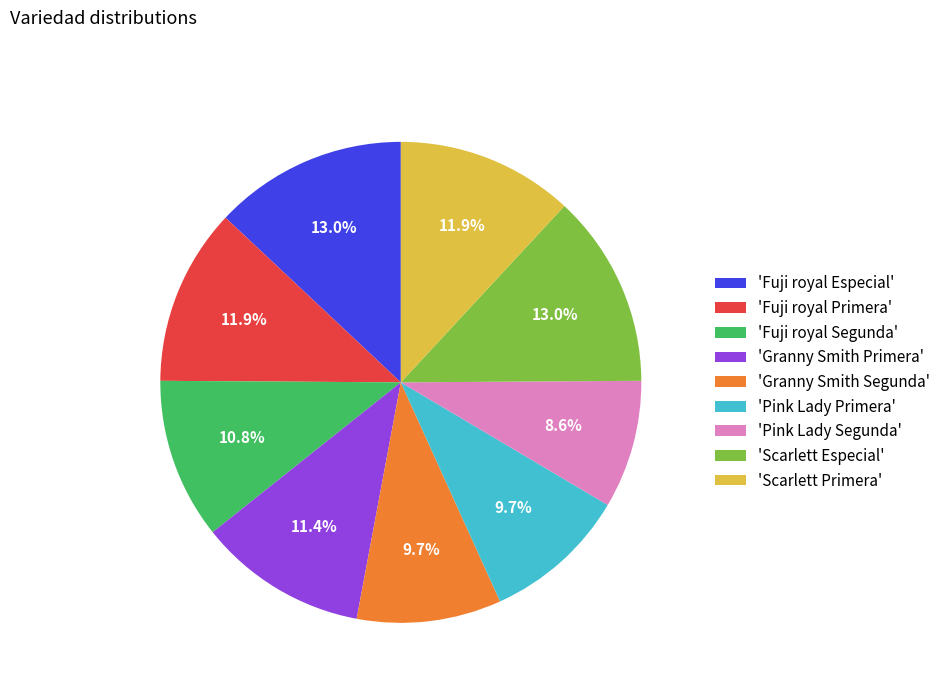

Is there a majority slice in this chart?

No